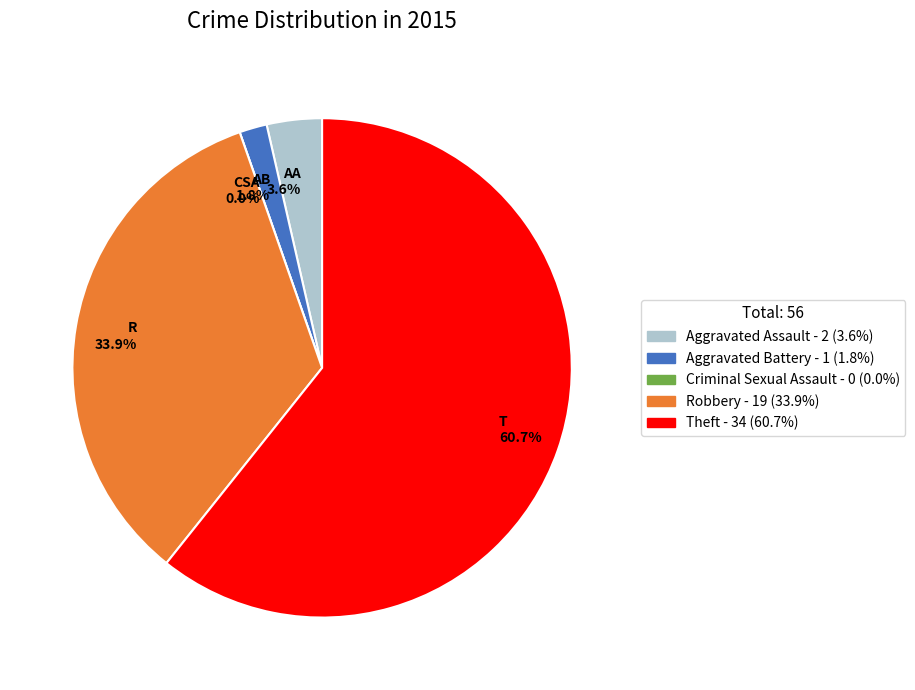

To the nearest percent, what is the difference between the Criminal Sexual Assault and Robbery slice percentages?

34%